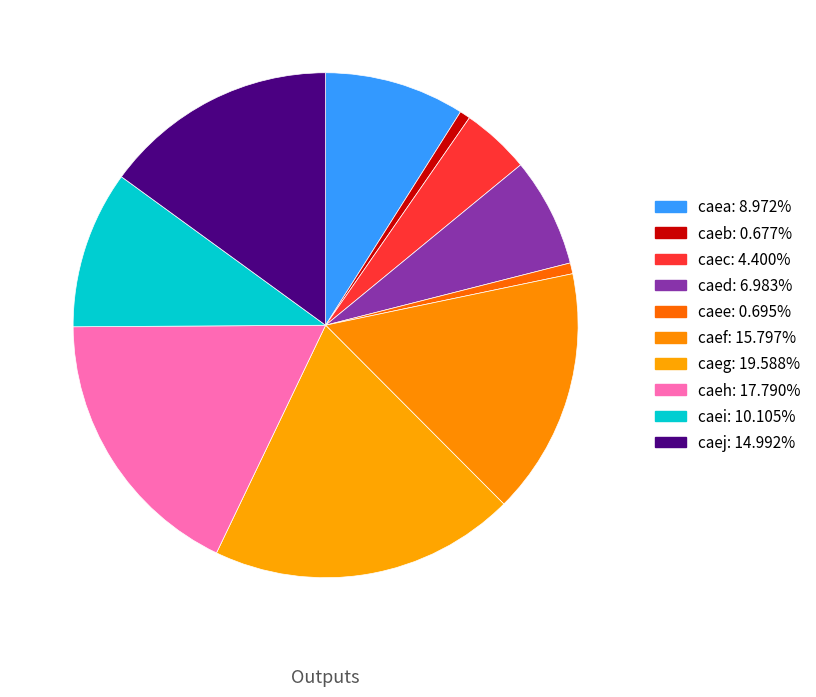

Does any single category account for the majority?

No